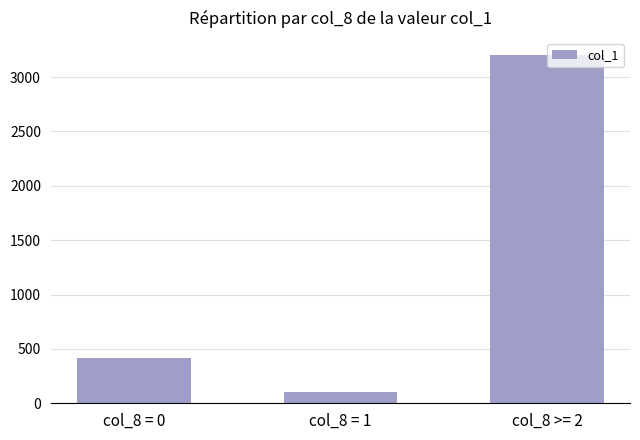

Rank the categories by value from lowest to highest.

col_8 = 1, col_8 = 0, col_8 >= 2